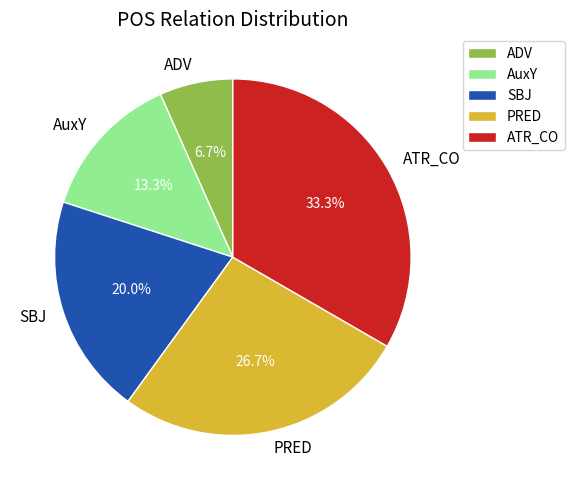

Is there any slice that represents more than half of the pie?

No